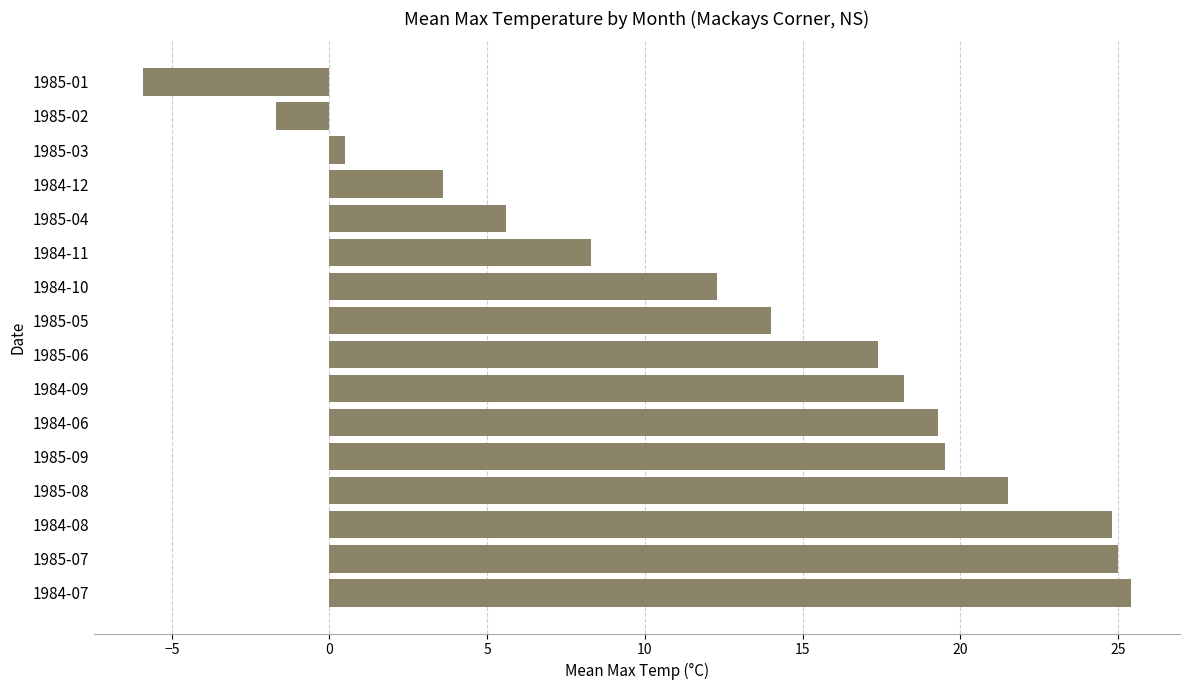

True or false: the data shows 17.4 at 1985-06.

True